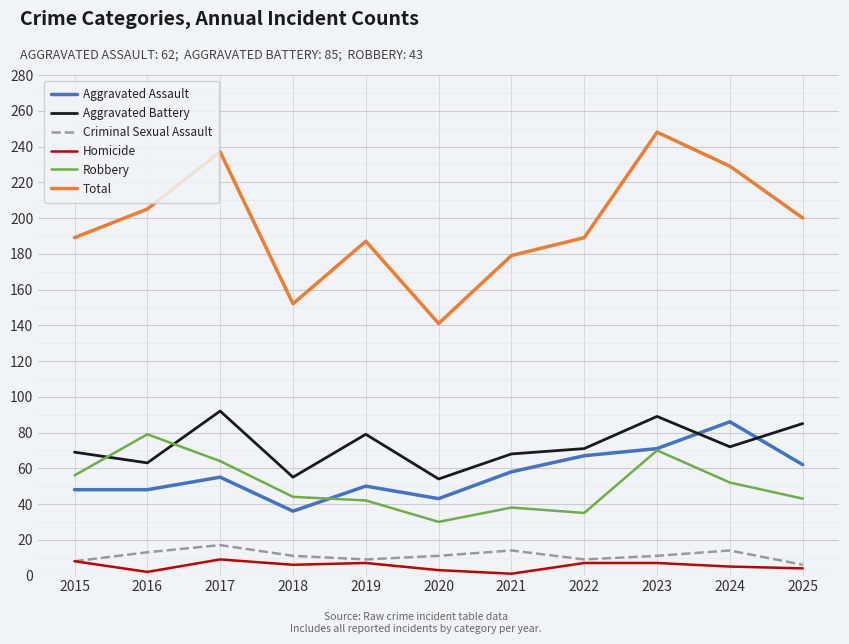

Where is the first local maximum for Aggravated Assault?

2017